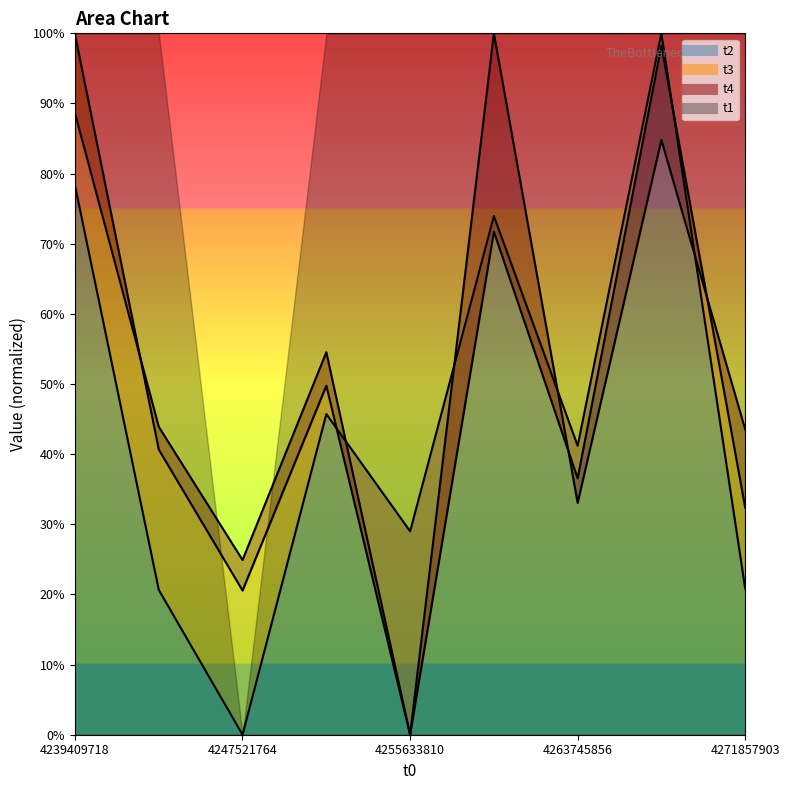

What is the difference between the highest and lowest values at 4243475719?

23.2